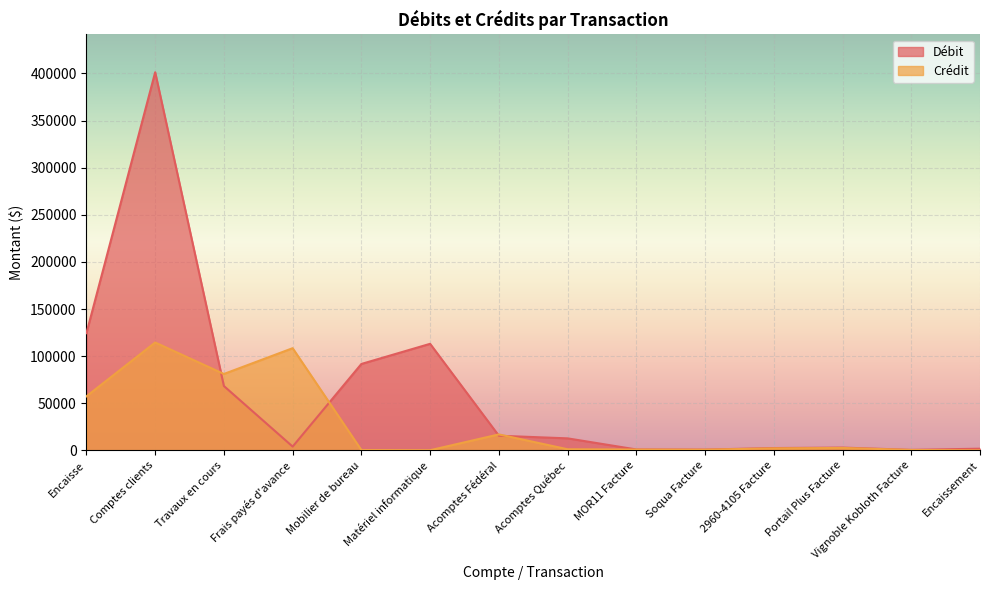

Read the Crédit value at Mobilier de bureau.

359.4